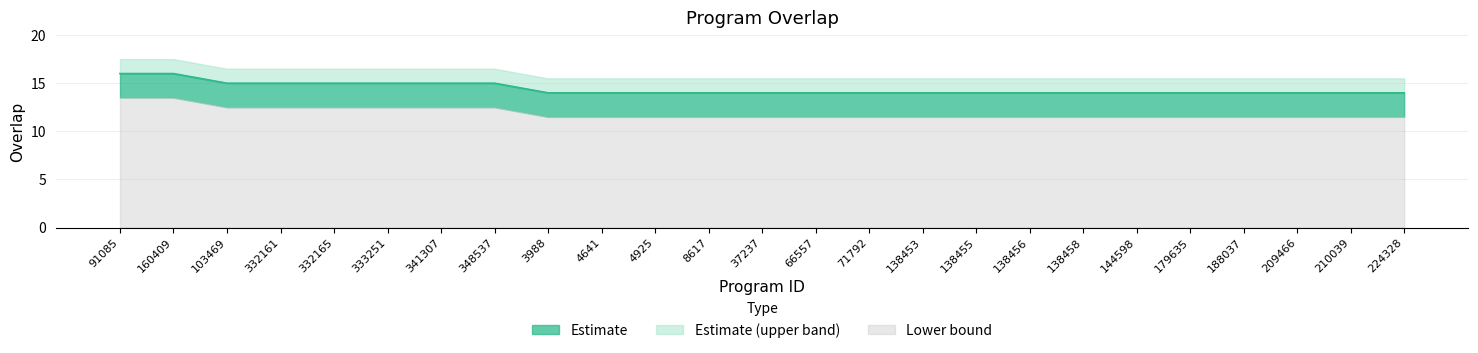

What is the sum of all values?

360